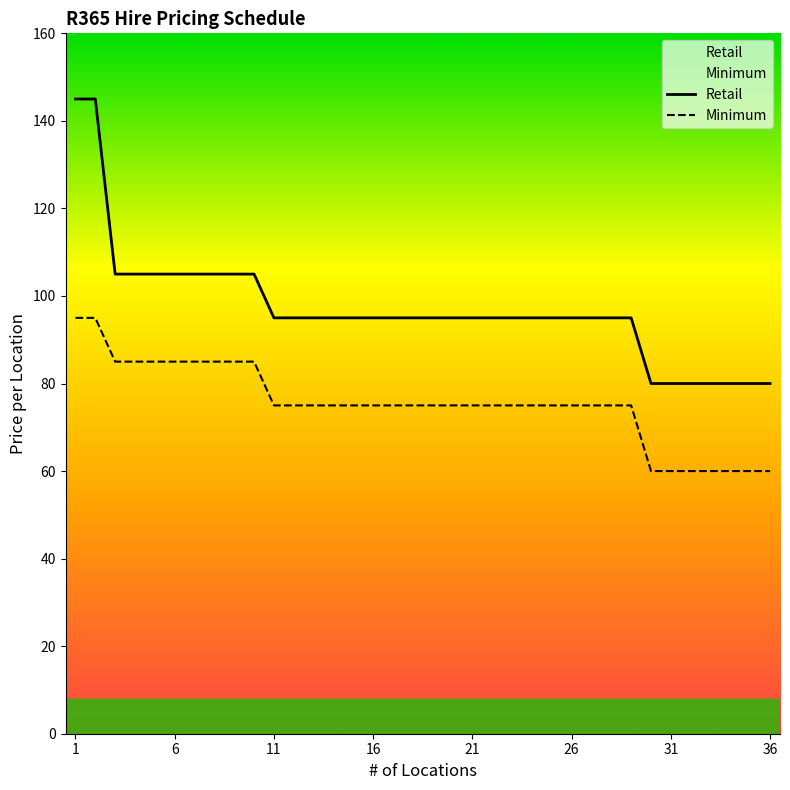

What is the difference between the maximum and minimum values in the Minimum series?

35